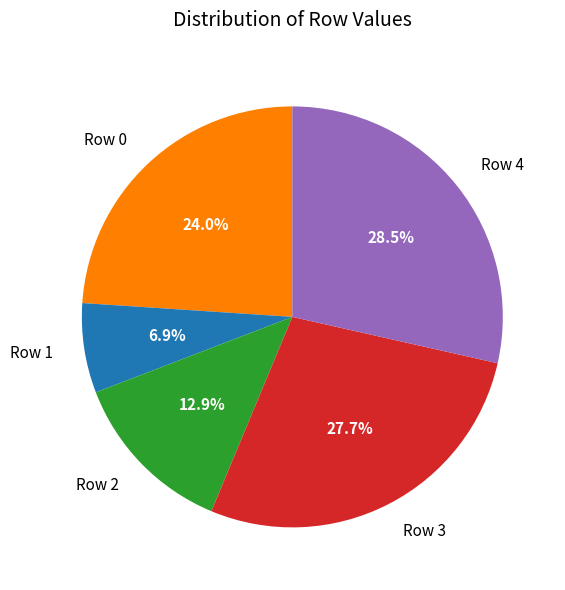

To the nearest percent, what percentage of the pie is Row 2?

13%